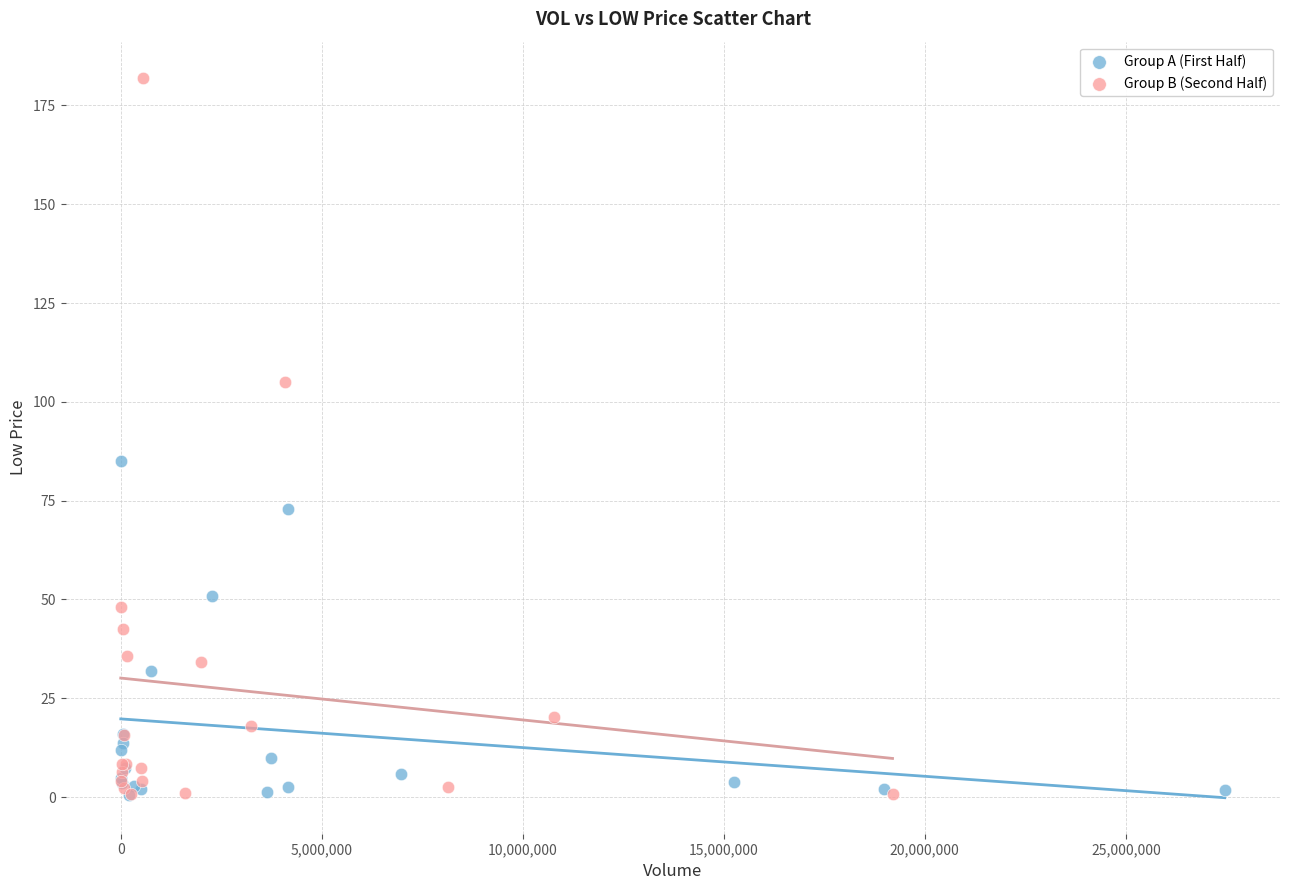

Which series has the widest spread of Y values?

Group B (Second Half)